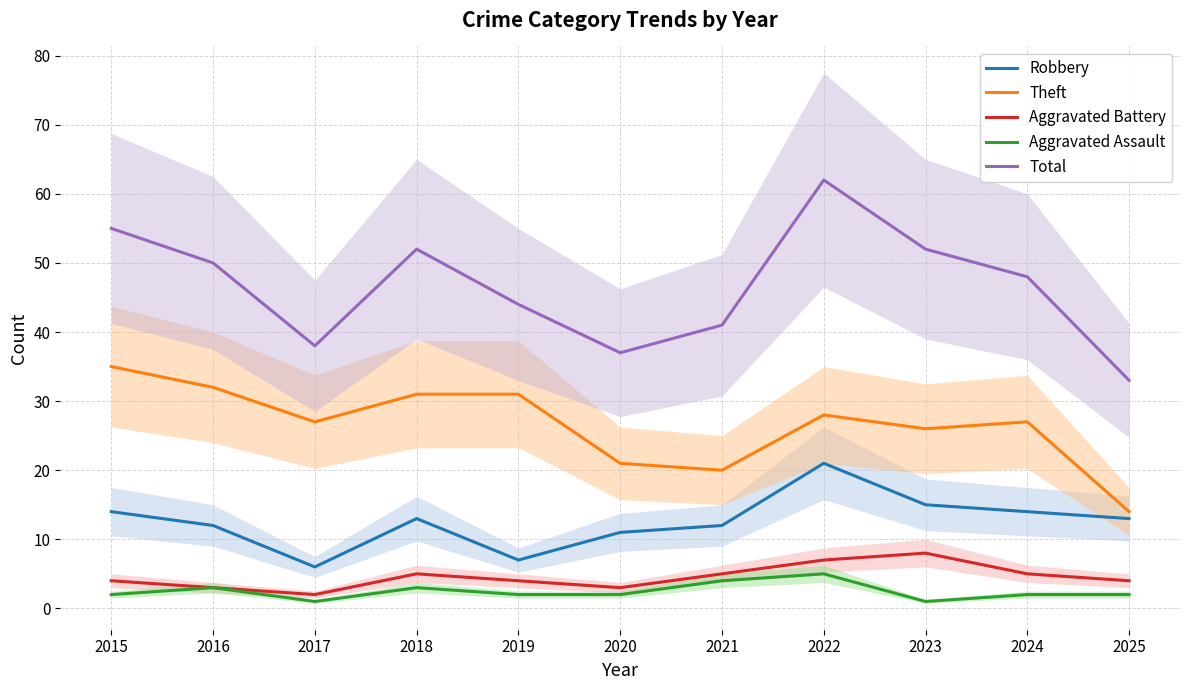

How many lines are shown in the chart?

5